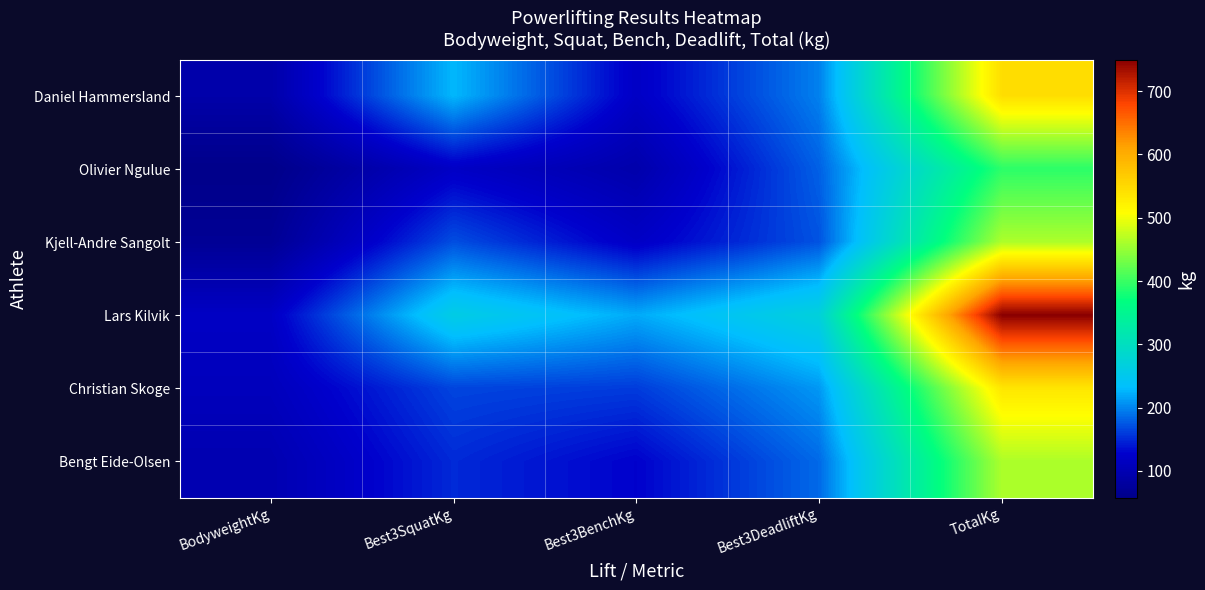

What is the smallest value displayed?

57.4